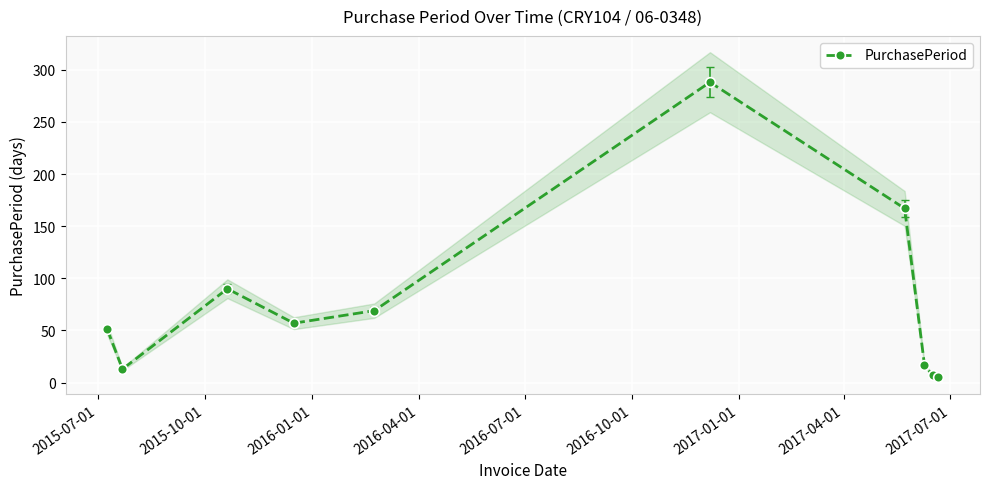

True or false: PurchasePeriod has more than 2 interior local peaks.

False